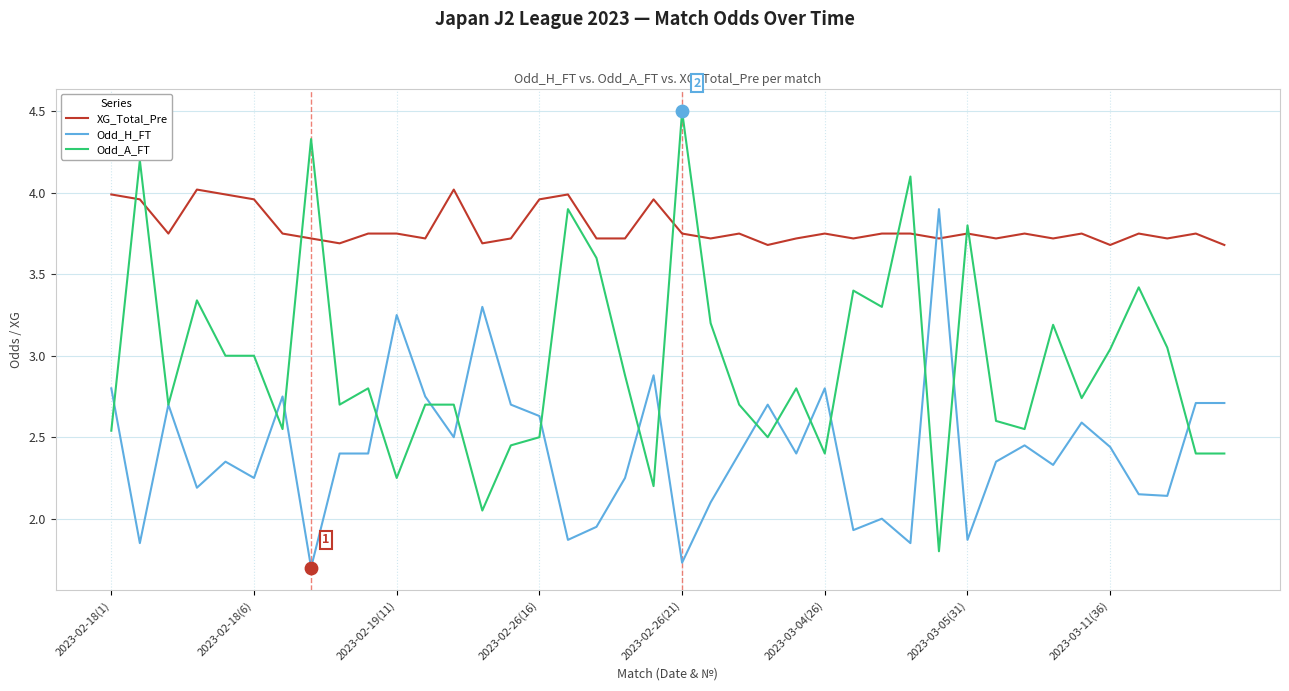

What is the smallest value displayed?

1.7